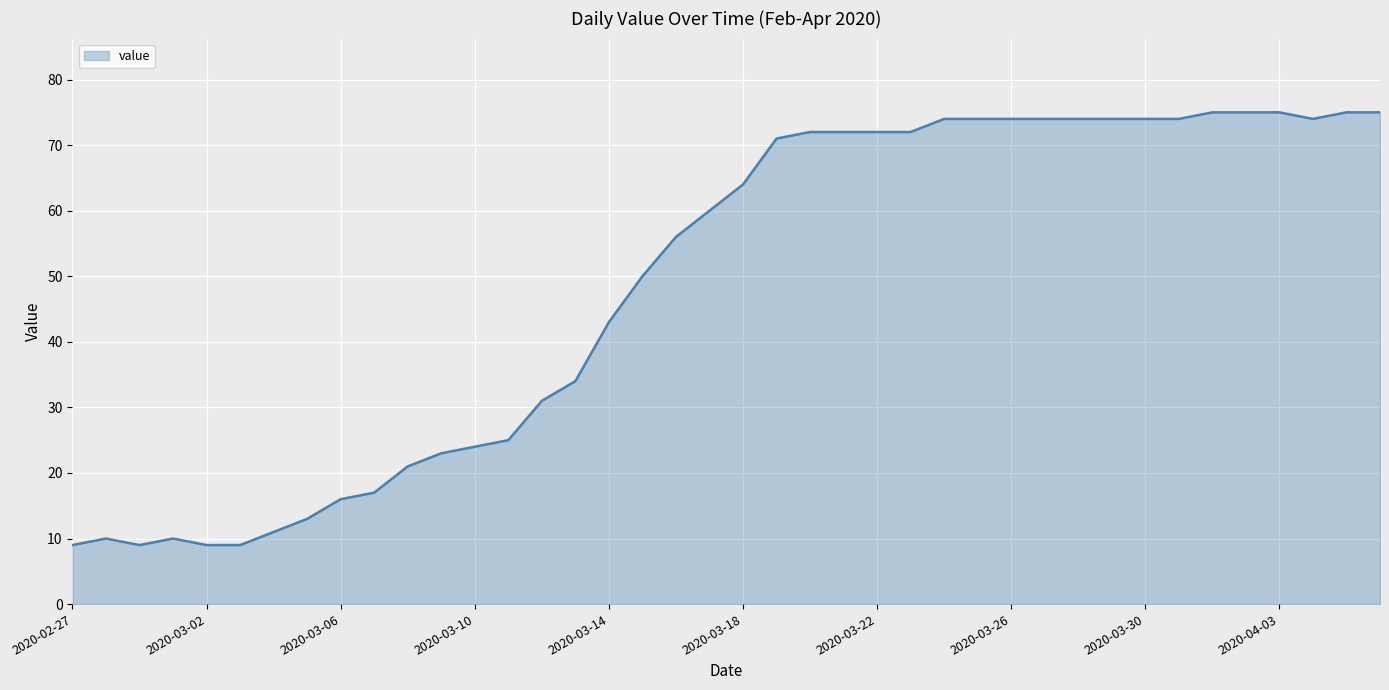

What is the average value?

49